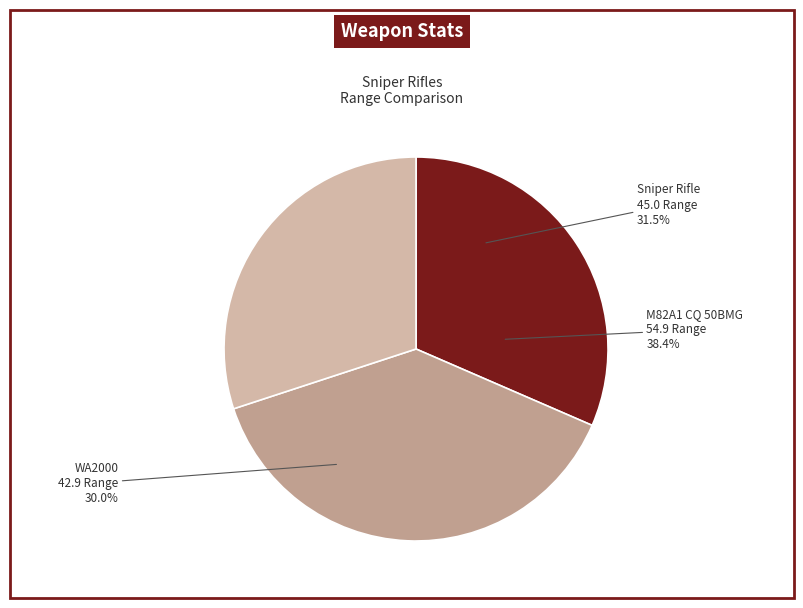

Which slice is the largest?

M82A1 CQ 50BMG